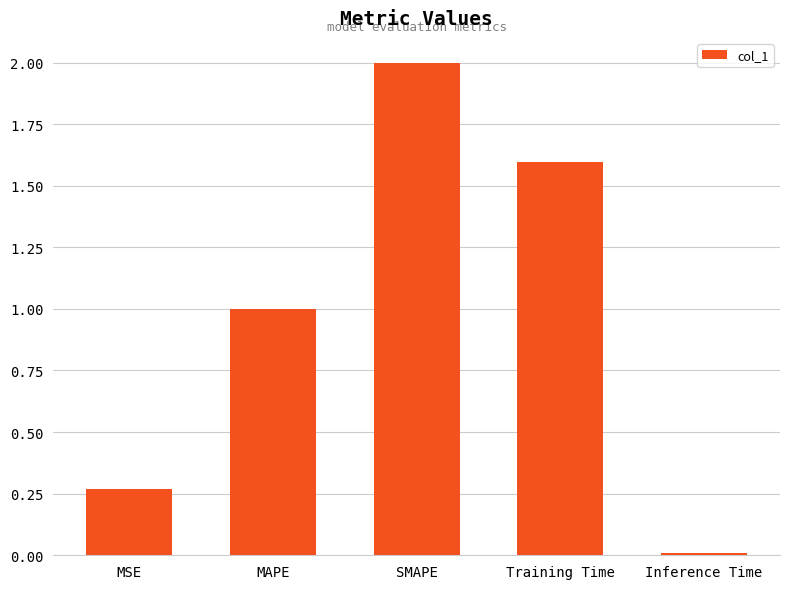

How many data points does each series have?

5